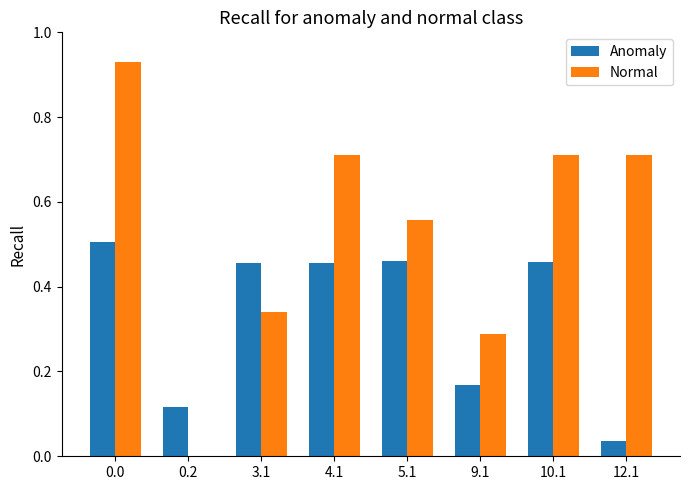

What is the sum of all Anomaly values?

2.7